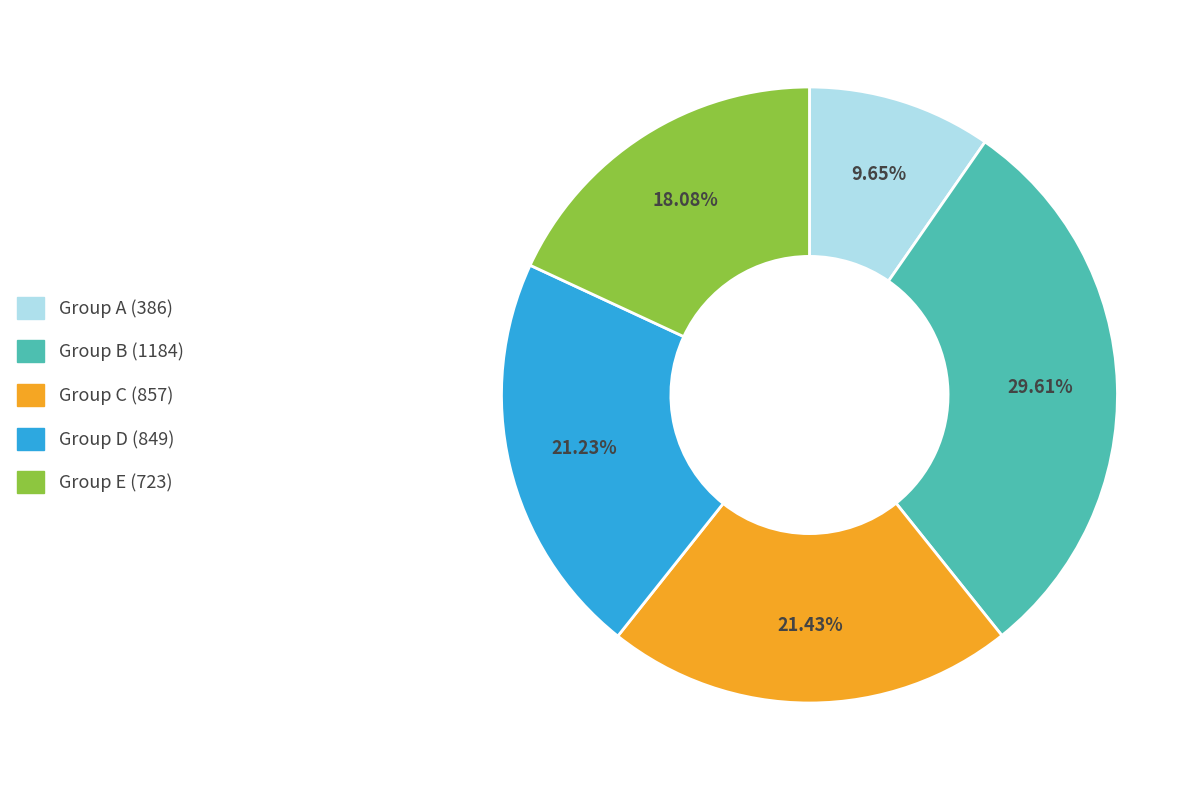

Is there any slice that represents more than half of the pie?

No